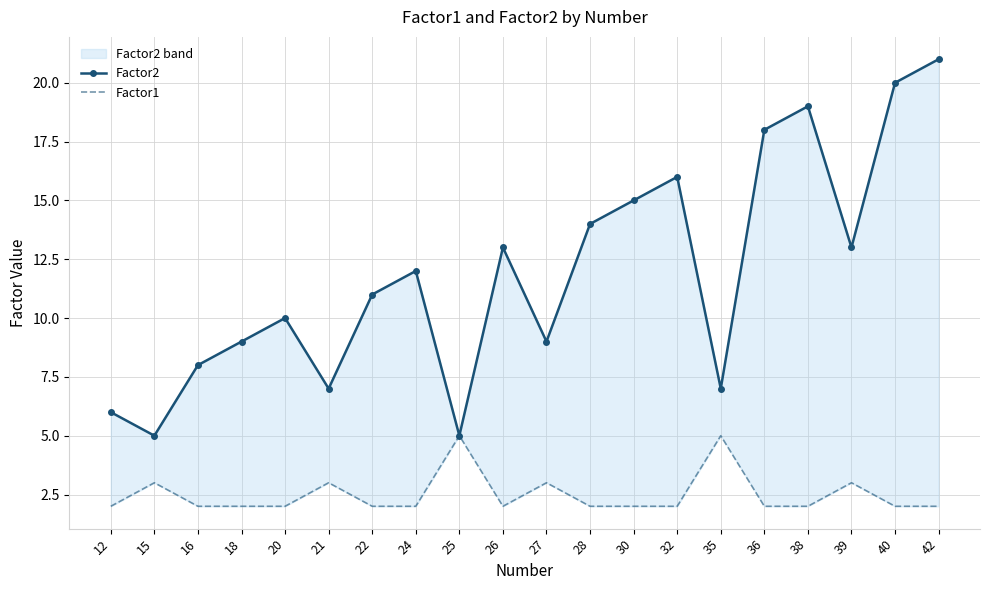

Which series has the widest spread of values?

Factor2